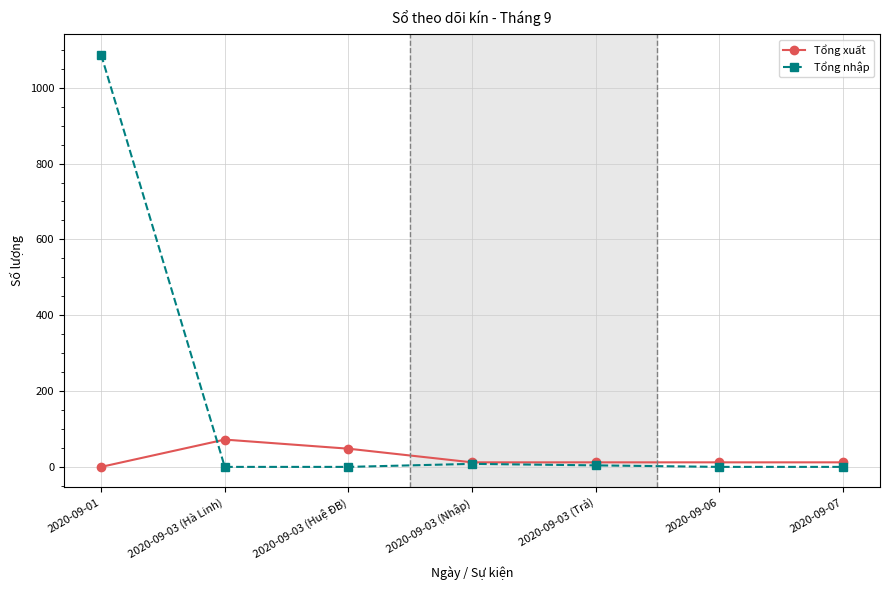

Between 2020-09-03 (Huệ ĐB) and 2020-09-07, which series saw the biggest shift?

Tổng xuất